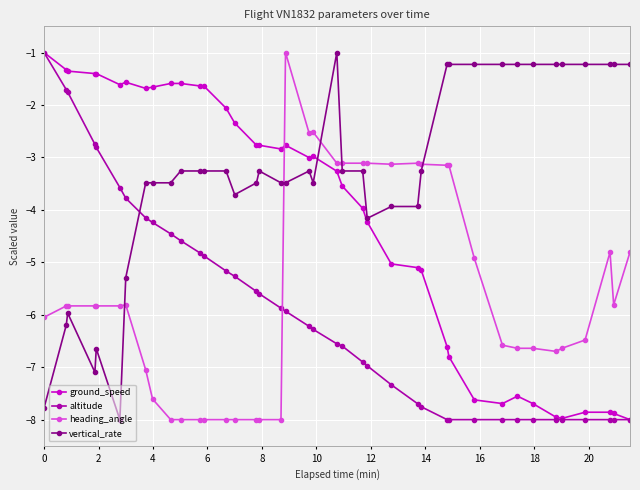

What is the minimum value for ground_speed?

-8.0